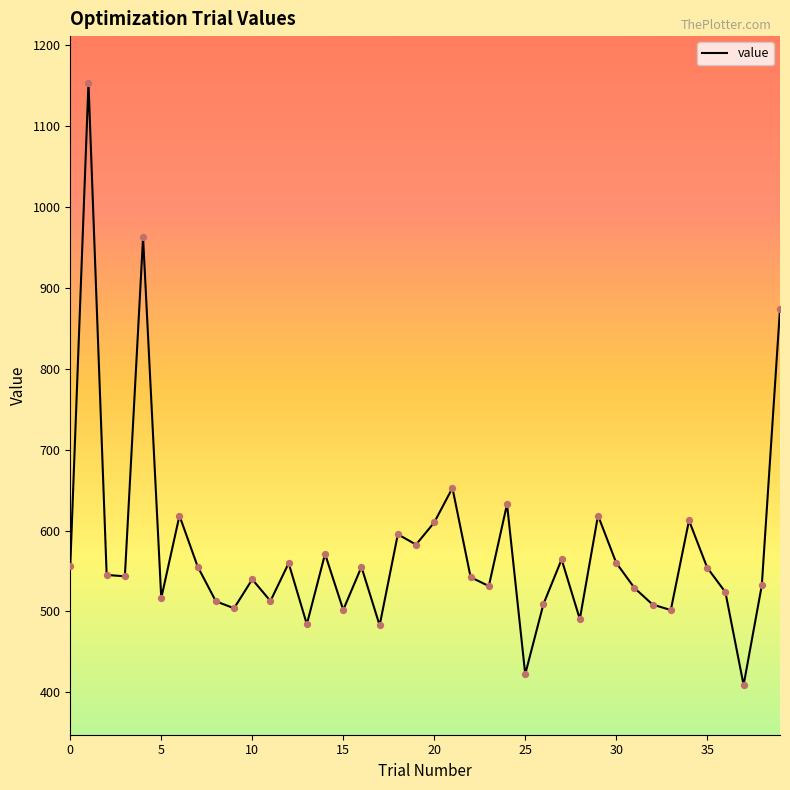

What is the maximum value shown in the chart?

1152.9